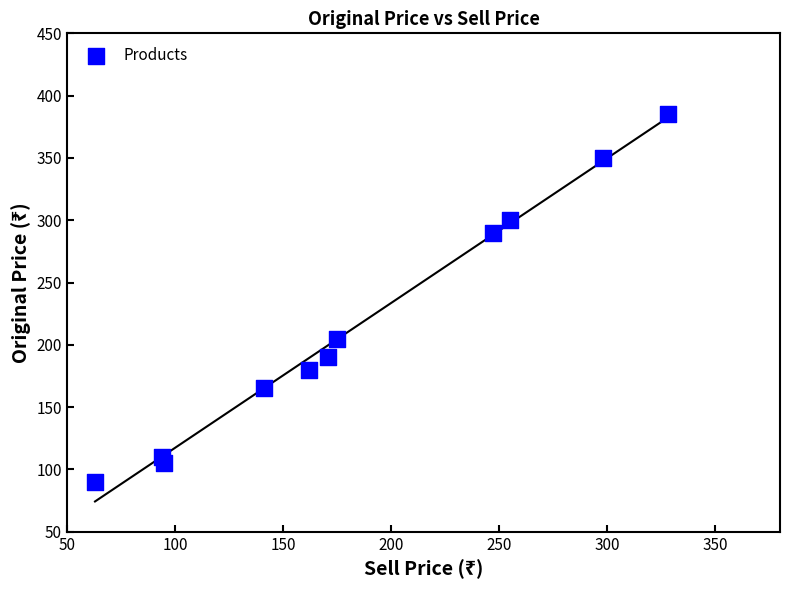

What Y value in the scatter plot is closest to 237?

205